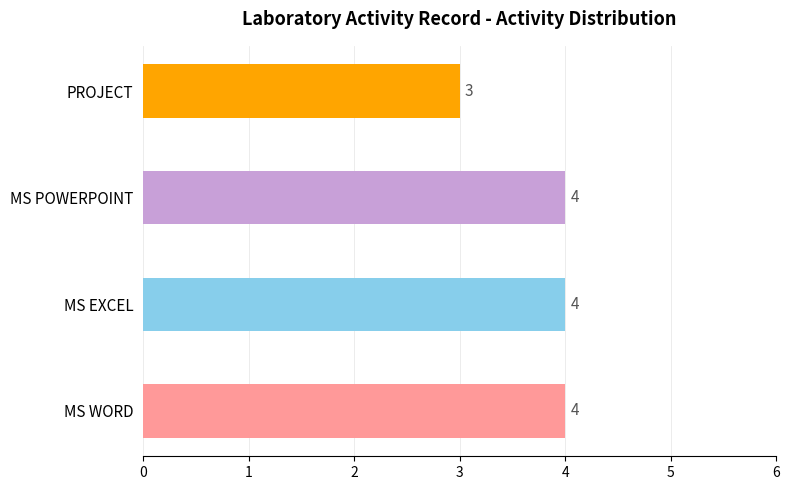

At which label is the value closest to 3?

PROJECT